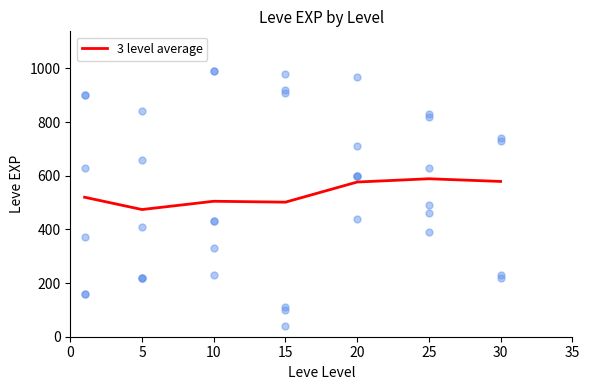

Approximately how many times larger is the value at 0 compared to 20?

0.9